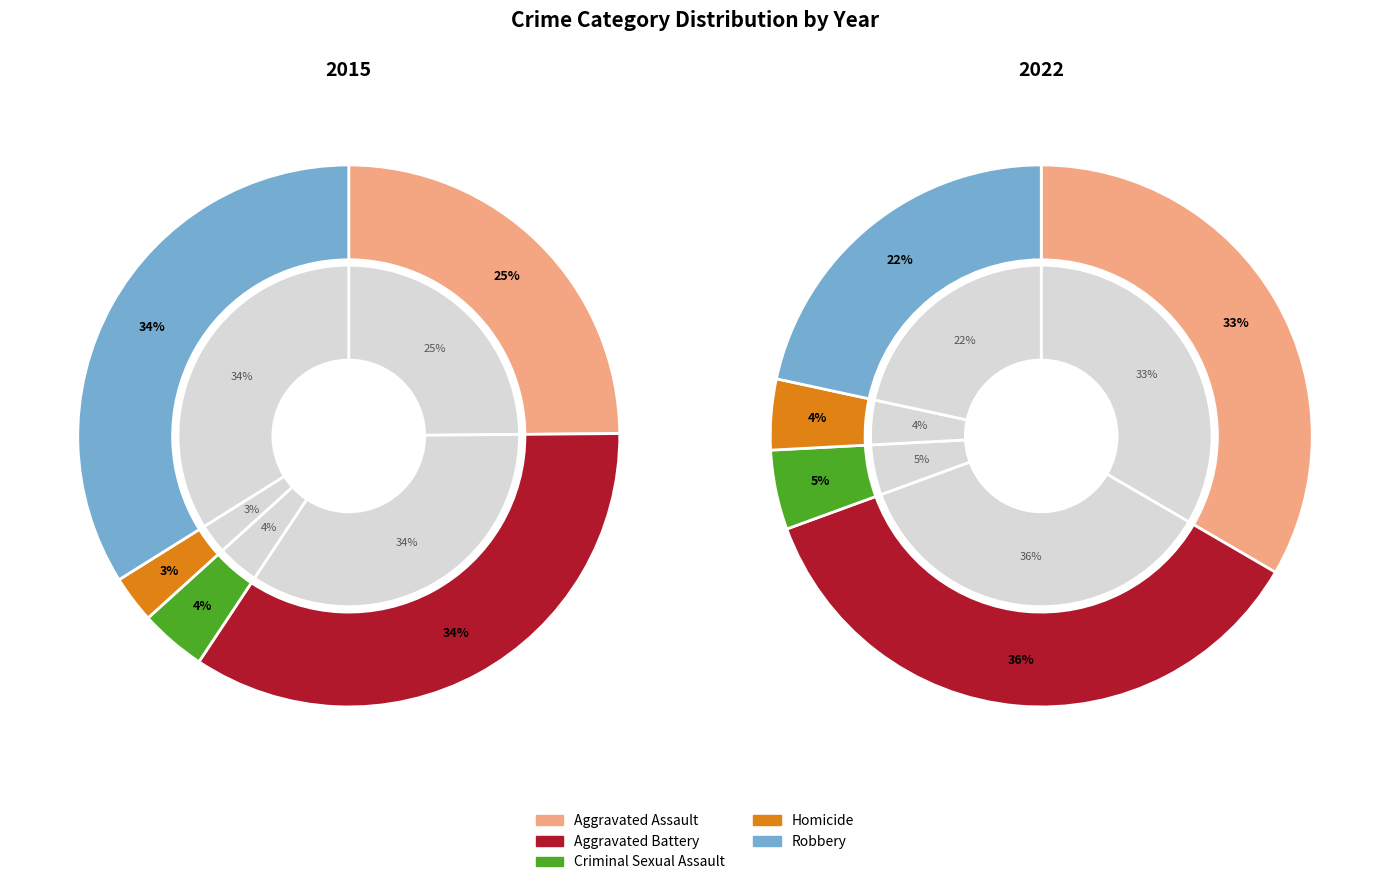

Rank the series by their maximum value, from lowest to highest.

2015, 2022